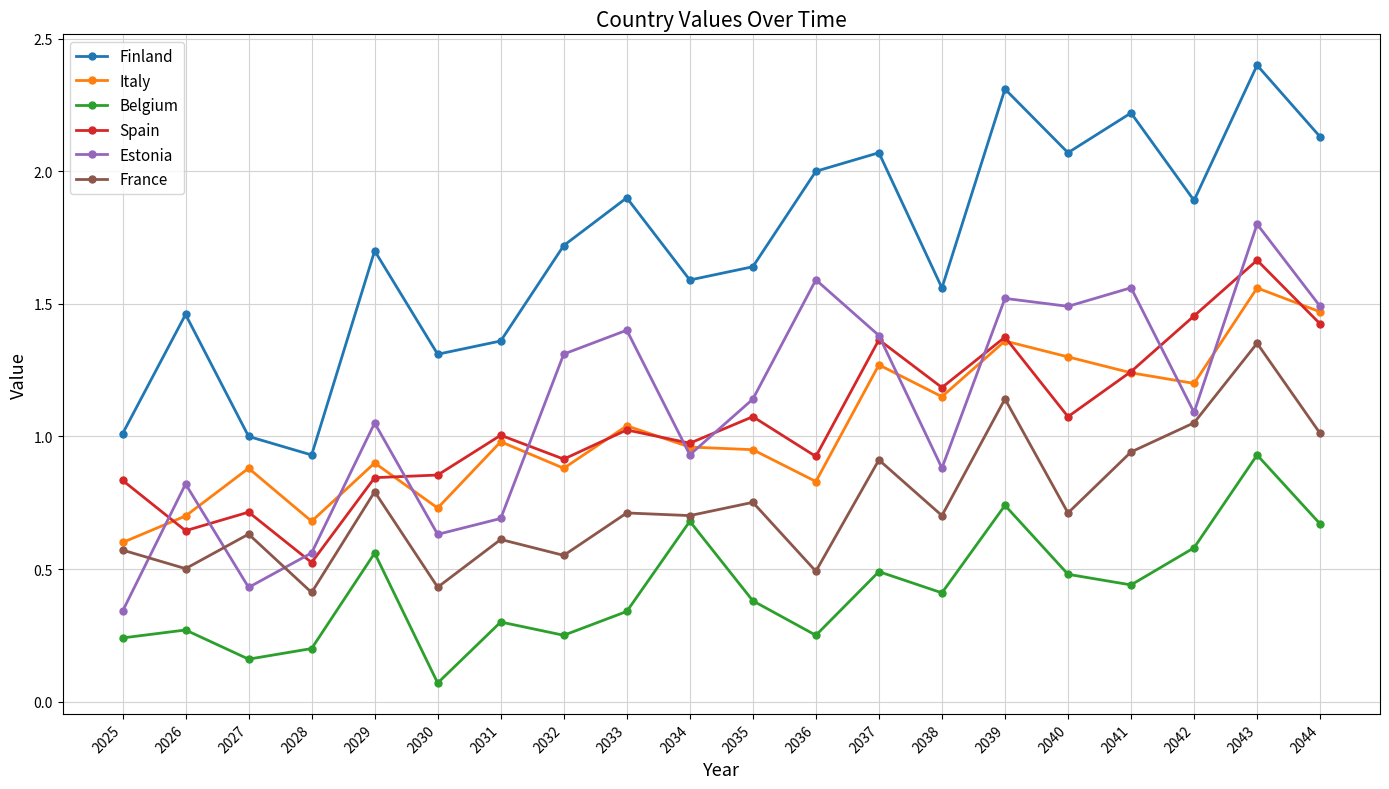

At how many categories does at least one series exceed 0?

20